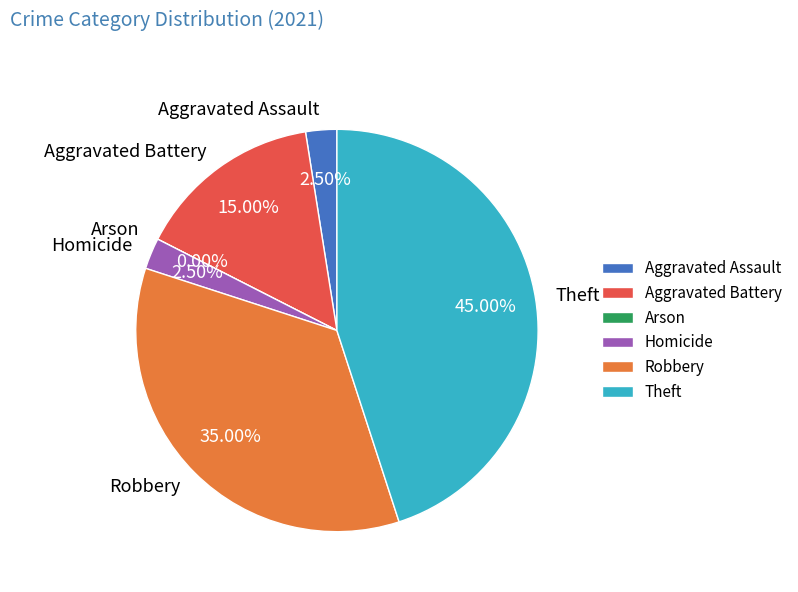

Which slice is the smallest?

Arson